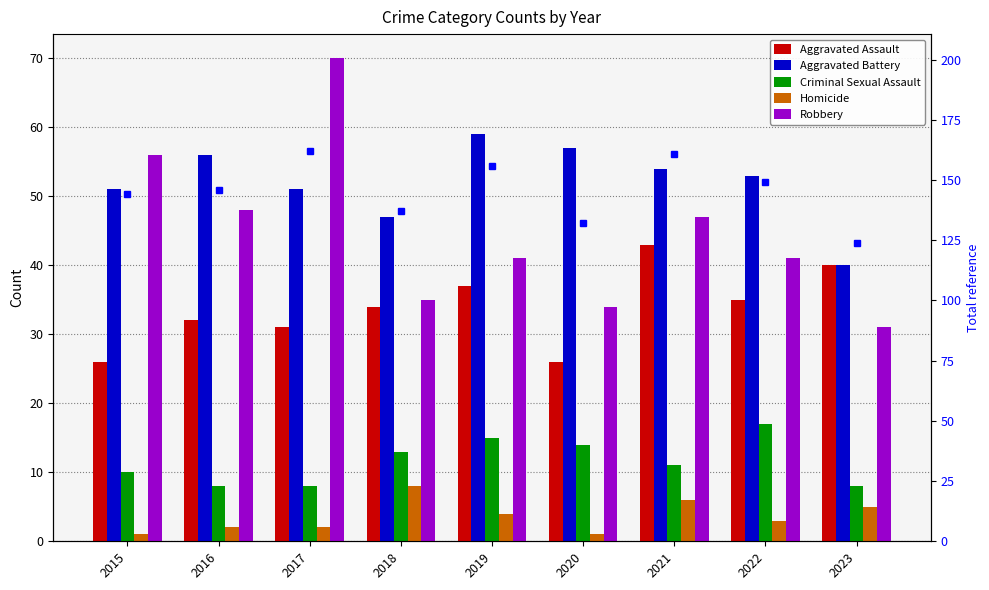

How many series are shown in this chart?

6